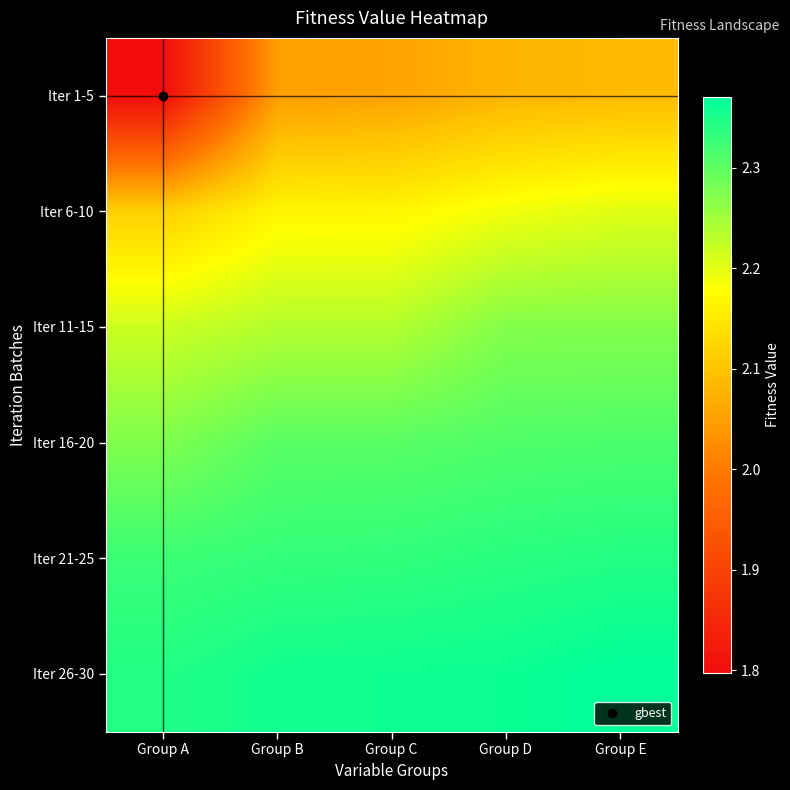

Which has a higher value, Group C or Group D?

Group D